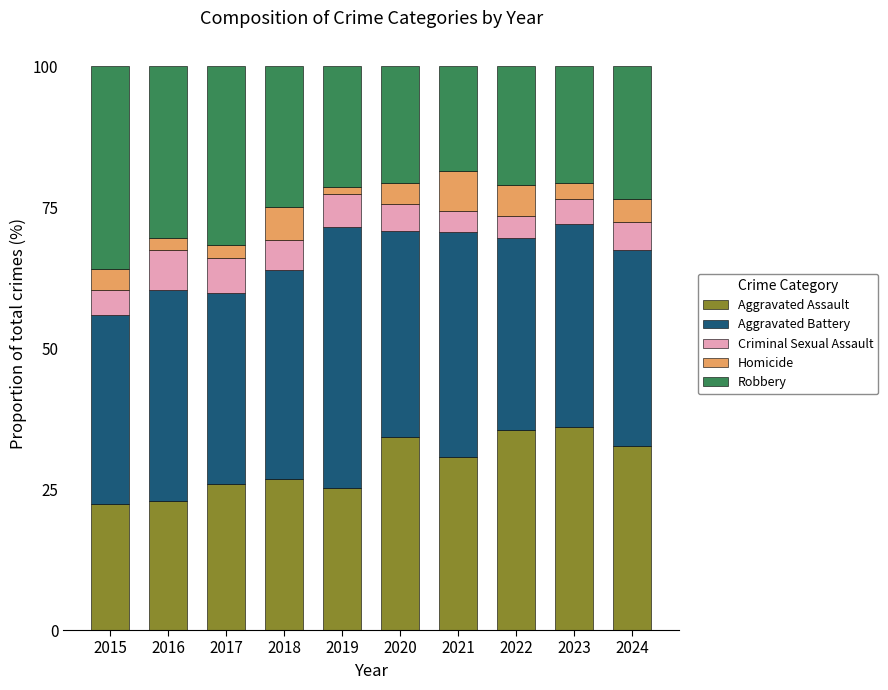

Is it true that Aggravated Assault equals 25.9 at 2017?

True